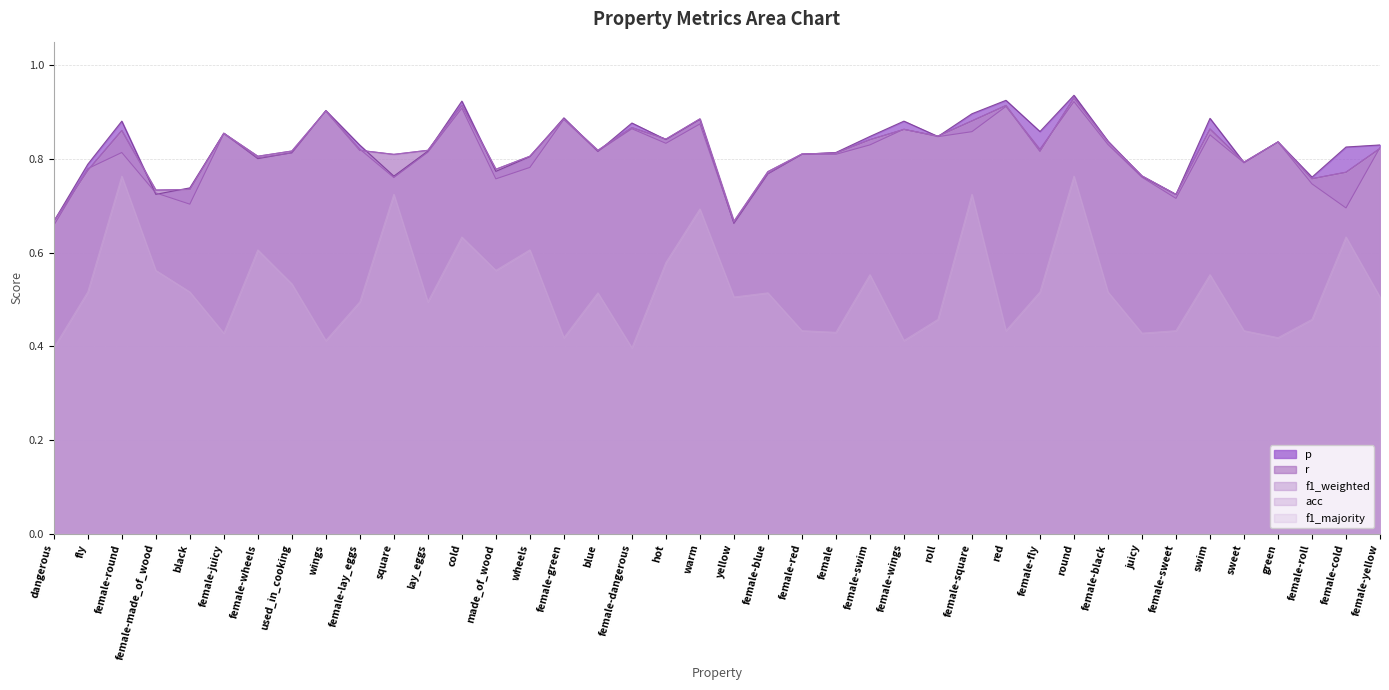

Is it true that acc equals 0.5 at female-fly?

False